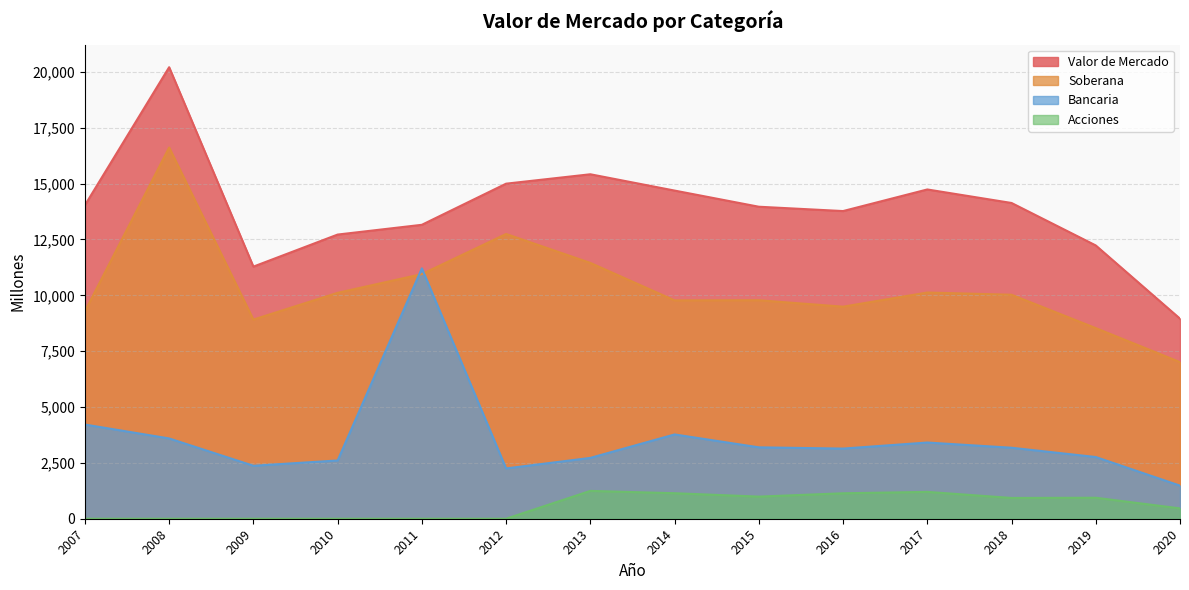

True or false: Valor de Mercado has a value of 13157 at 2011.

True